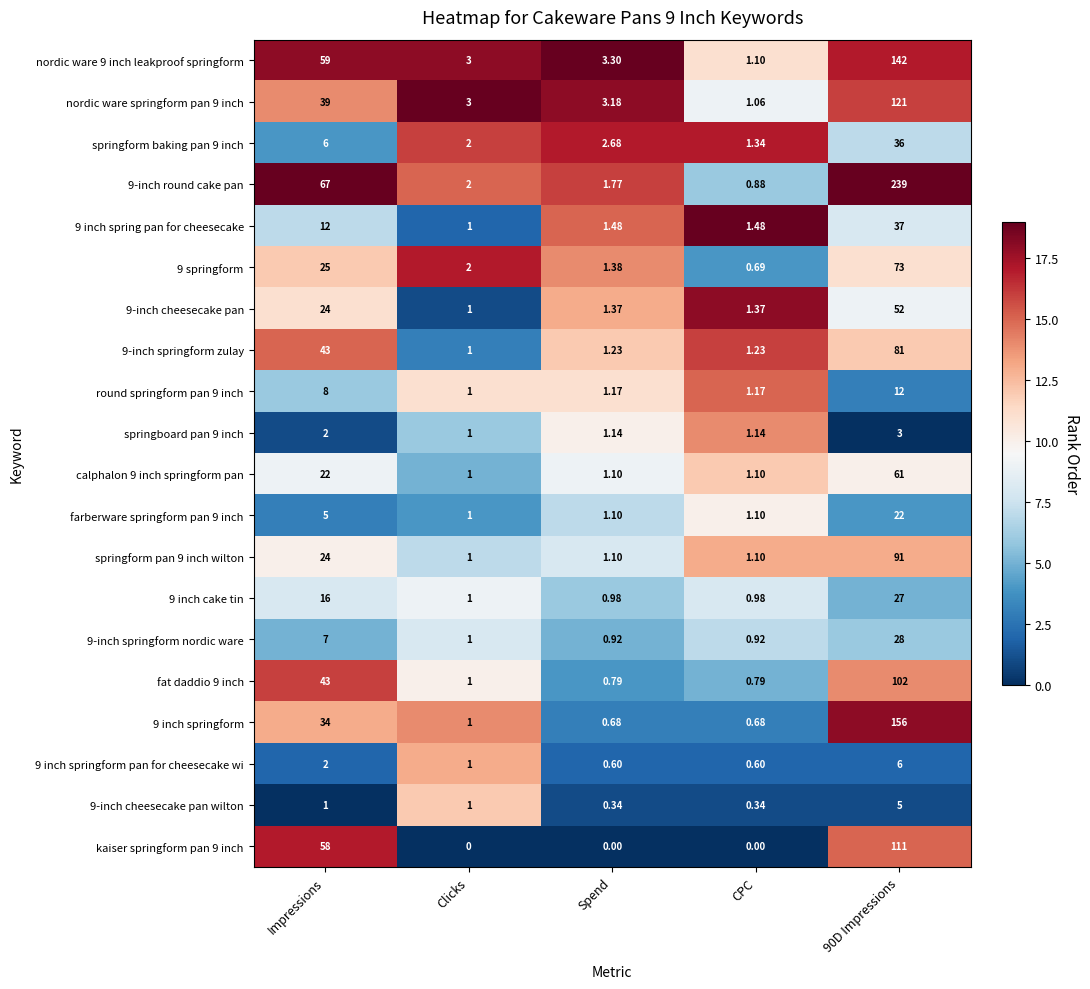

What is the greatest value displayed?

239.0